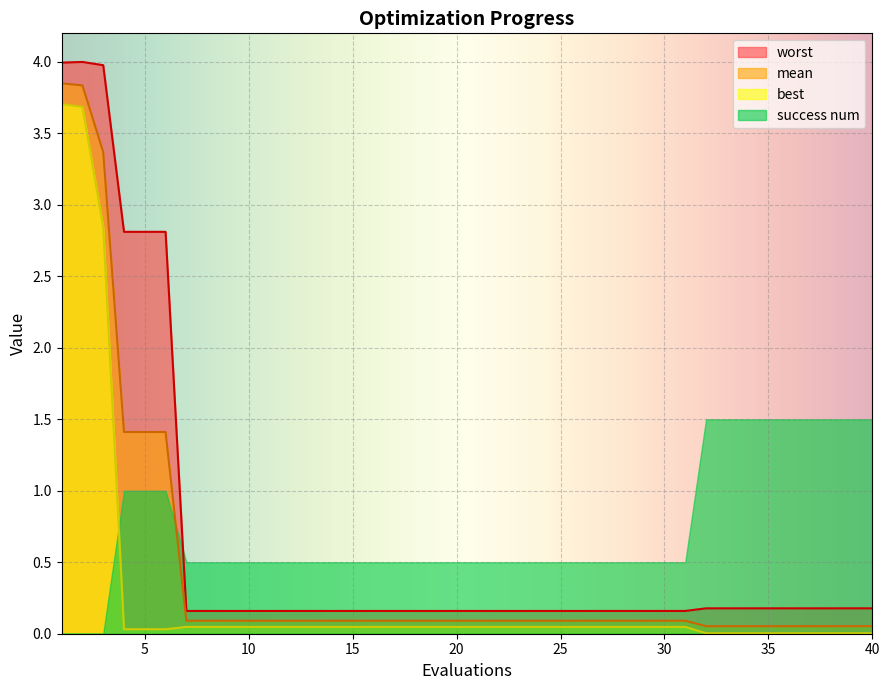

What is the greatest value displayed?

4.0